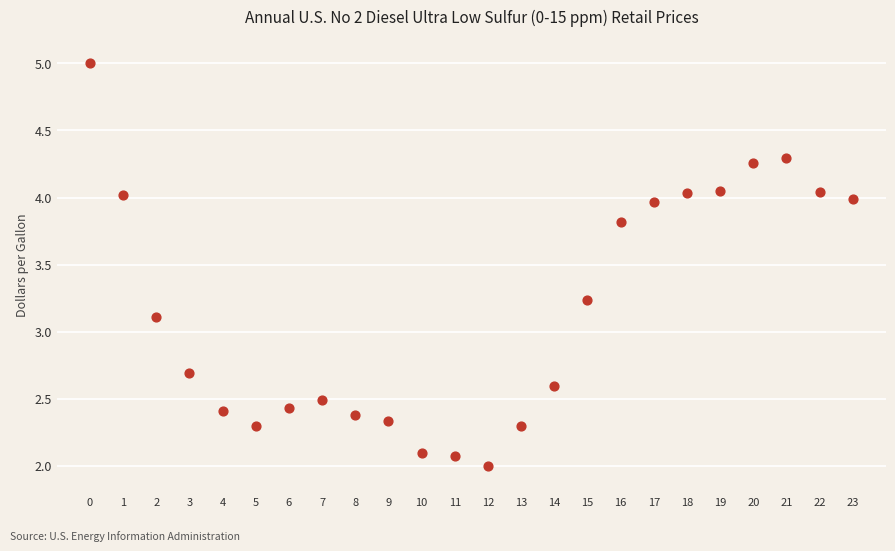

What Y value in the scatter plot is closest to 3?

3.1